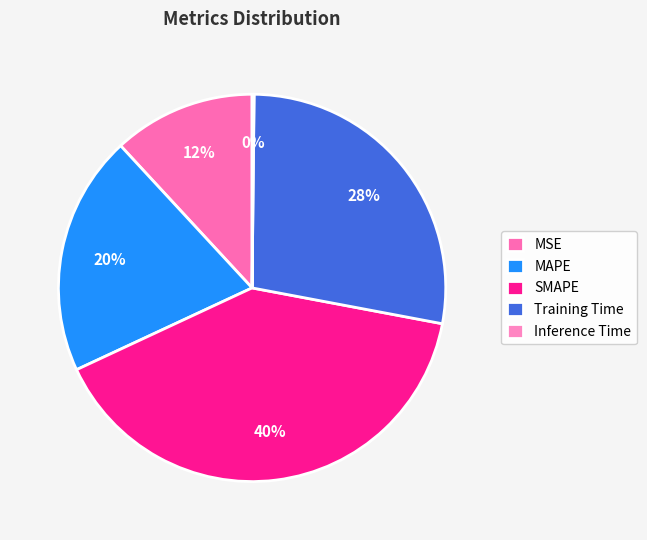

The Training Time slice represents 28% of the pie. True or false?

True